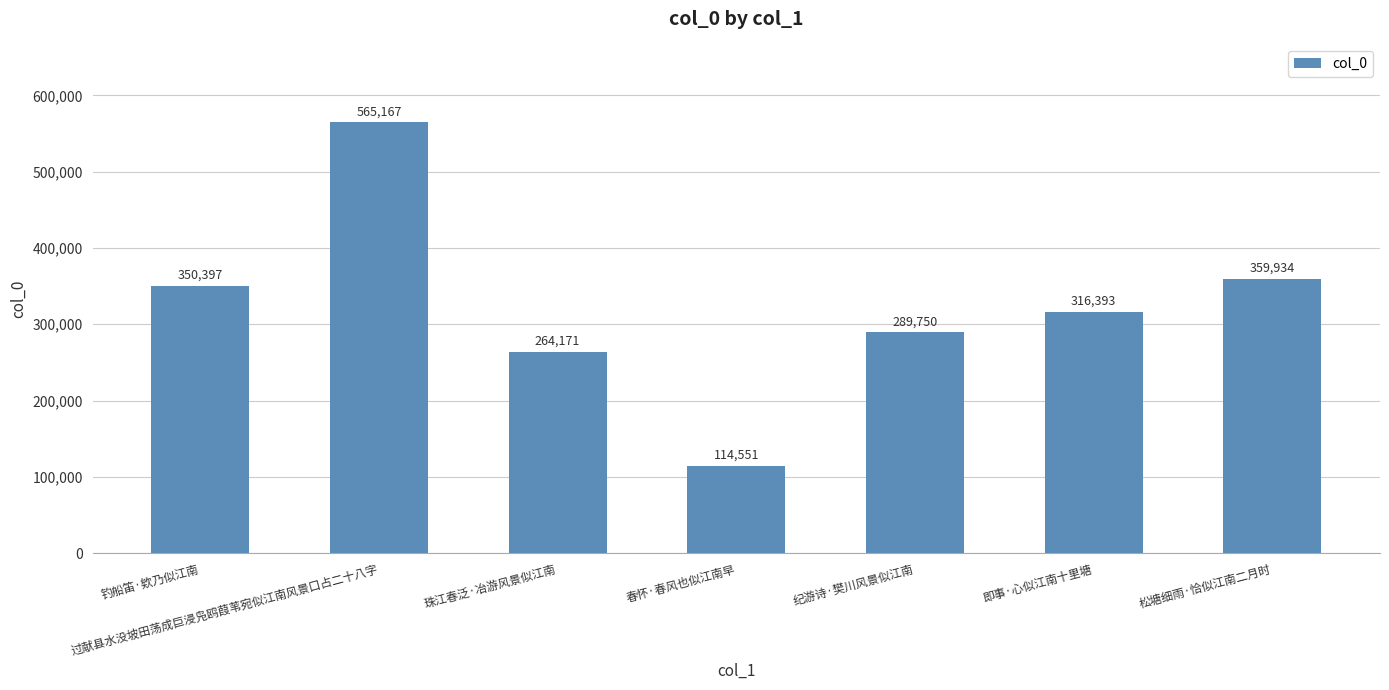

What is the difference between the maximum and minimum values?

450616